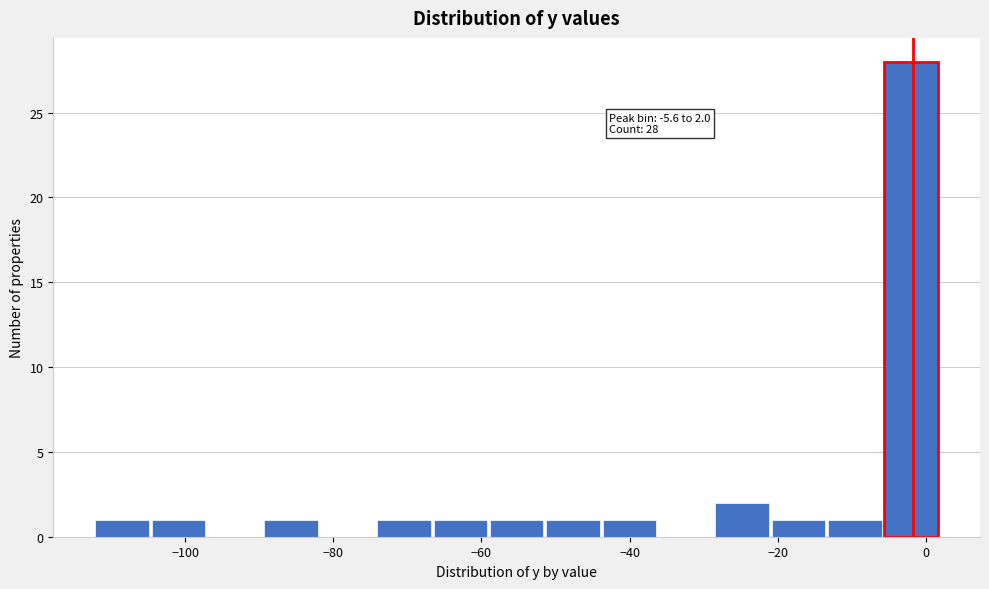

Around what value on the x-axis is the tallest bar? Give the approximate position of its centre, as read against the axis.

-2